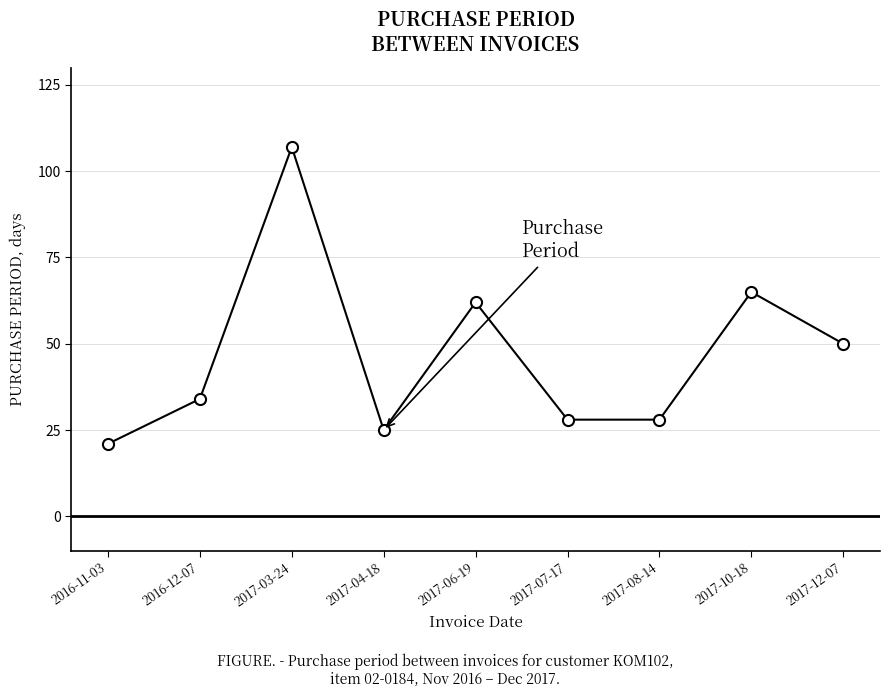

What is the sum of all values?

420